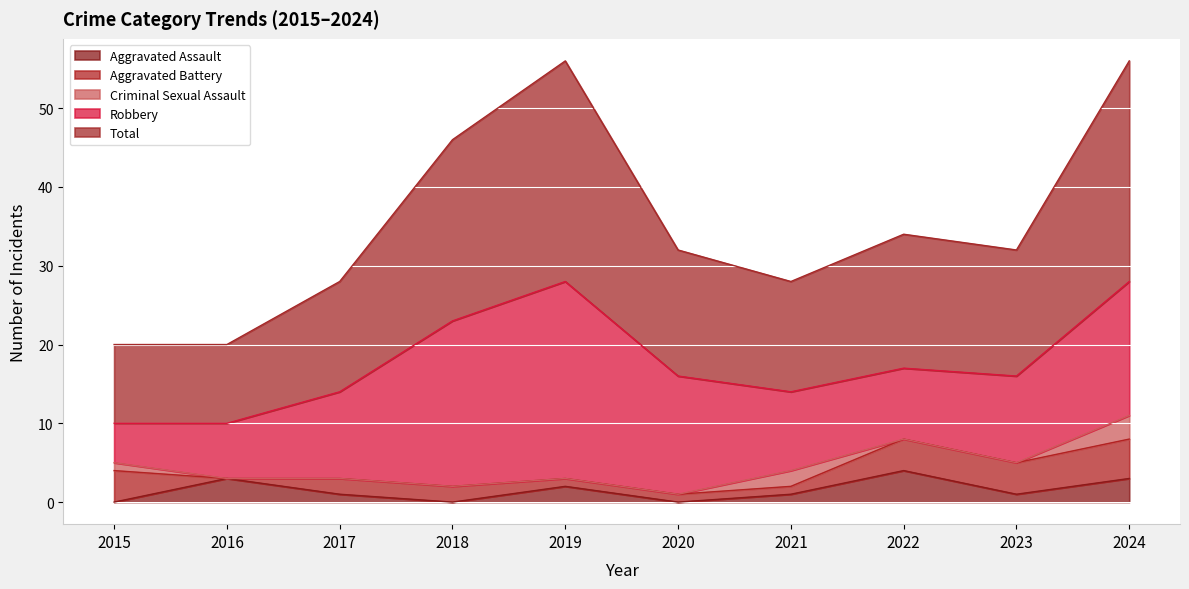

How many series are shown in this chart?

5